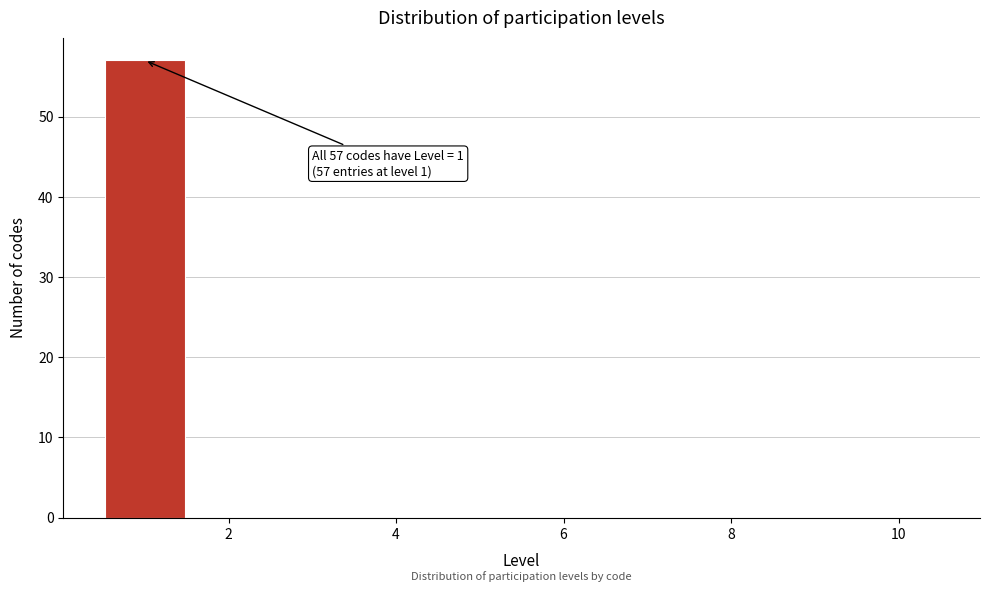

Over which range of the x-axis is the bar tallest?

0.5 to 1.5